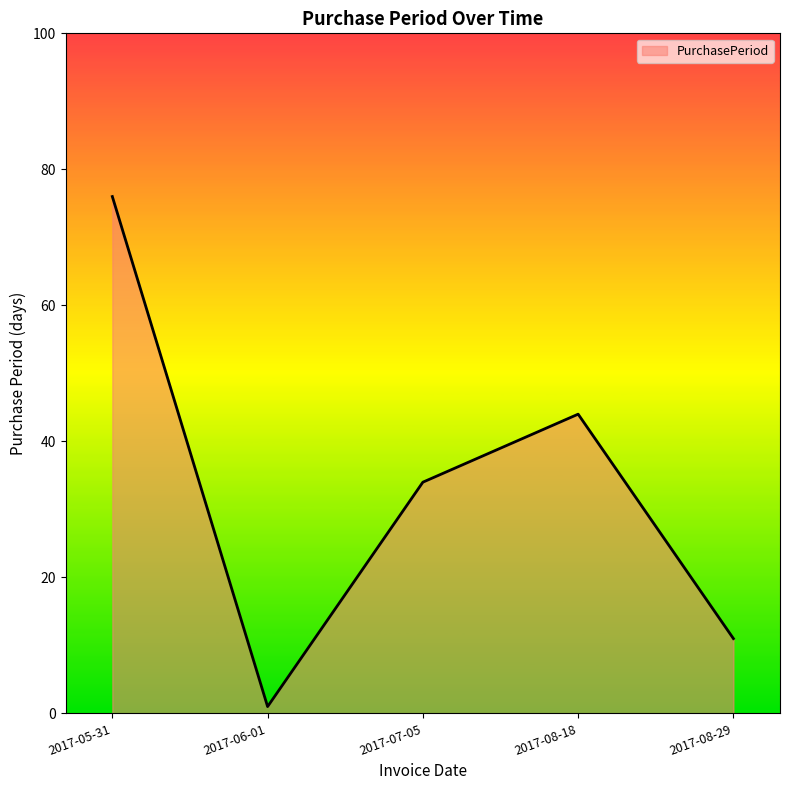

Reading right to left, extract all data points from this chart.

11	44	34	1	76